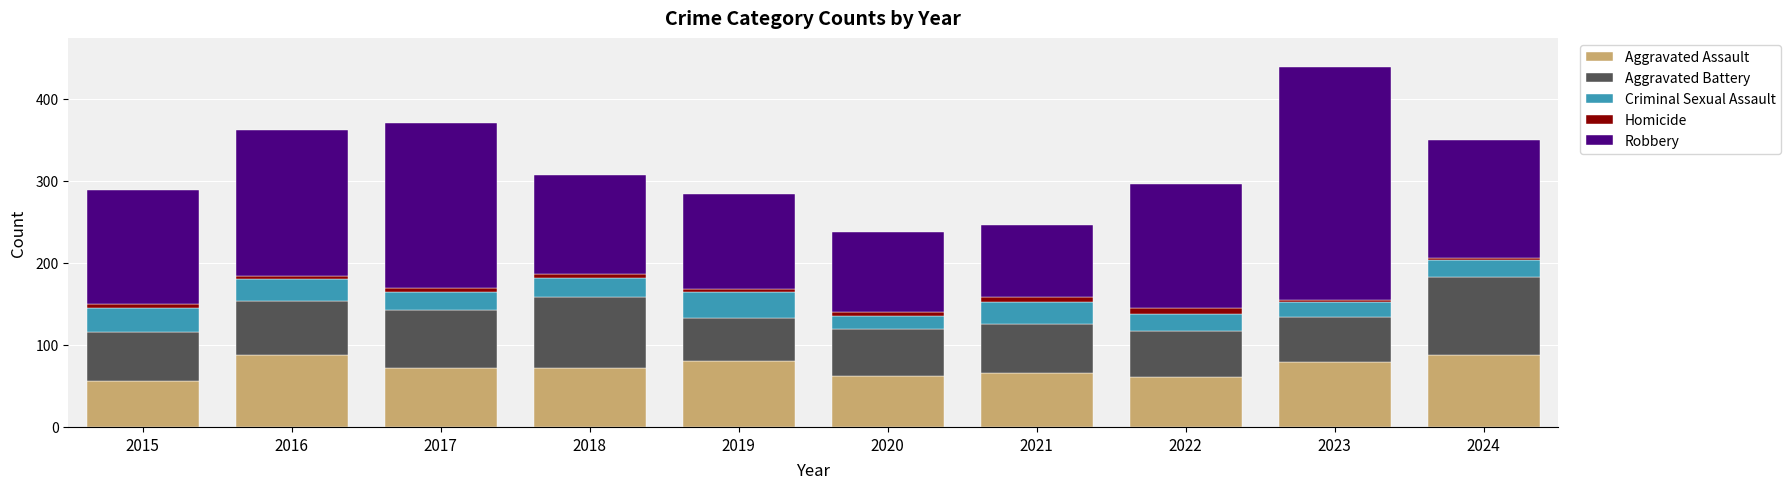

At which category is the sum across all series the highest?

2023